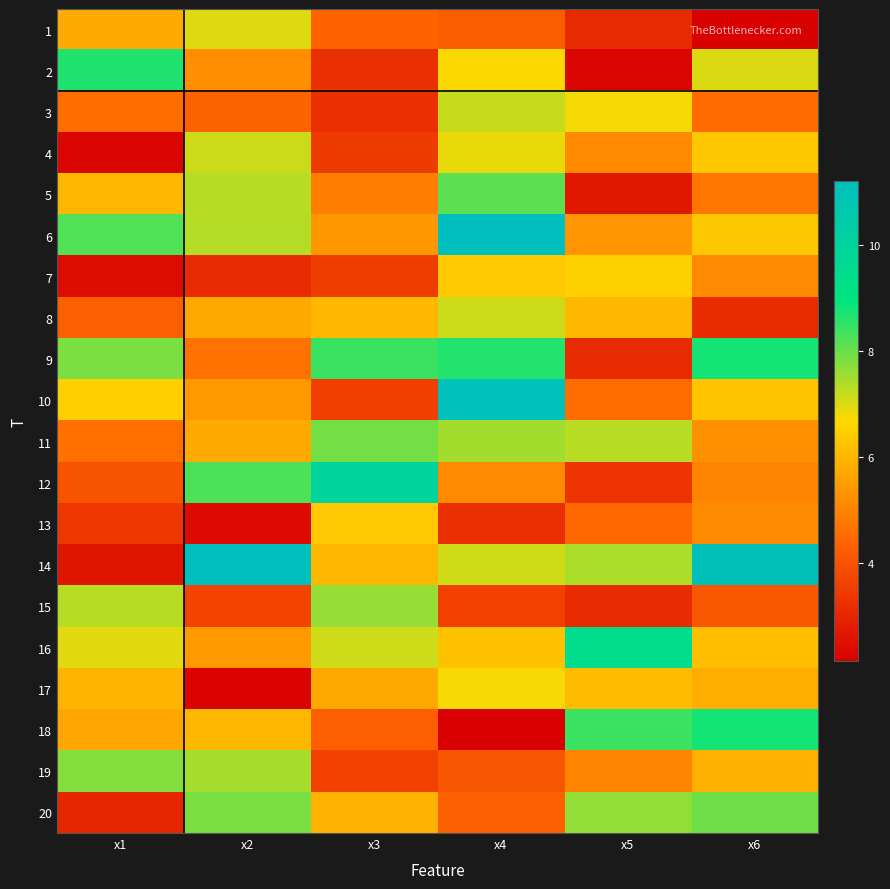

At which category does the chart reach its peak across all series?

x4